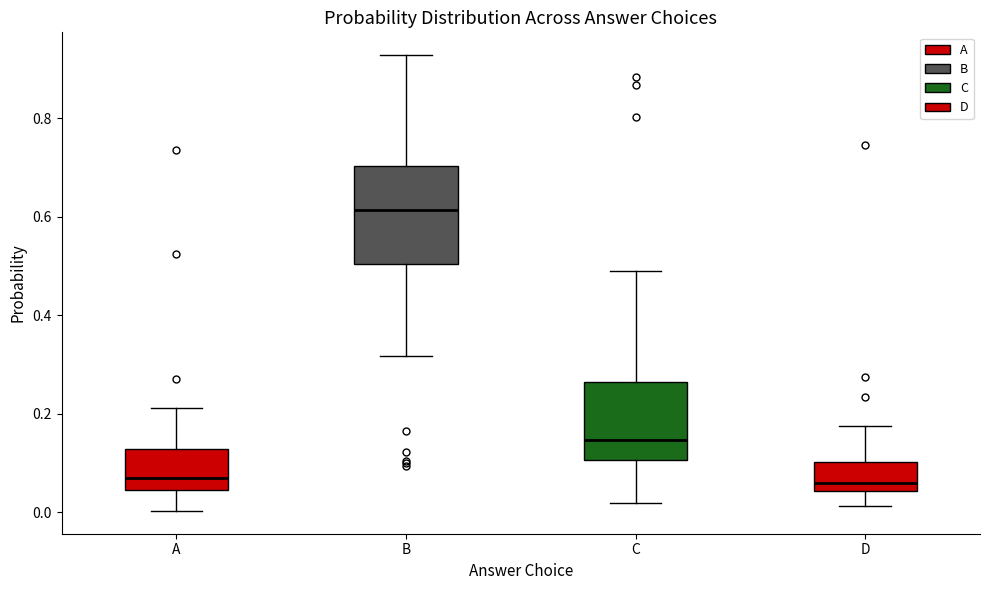

Where is the upper edge of the box for A on the y-axis? The values are not printed on the chart, so give them approximately, as read against the axis.

0.12